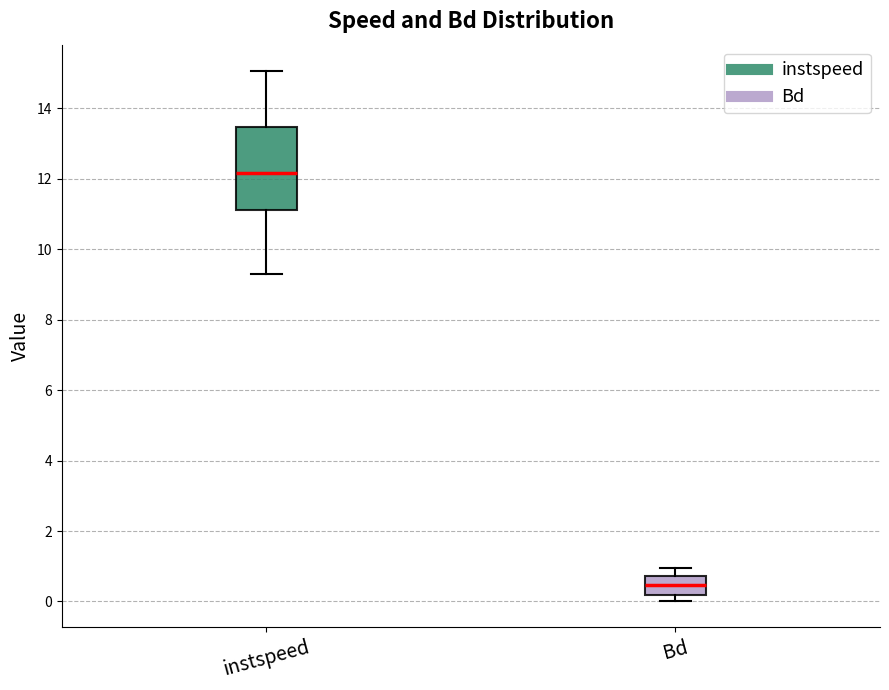

Where does the lower whisker of the box for instspeed end on the y-axis? The values are not printed on the chart, so give them approximately, as read against the axis.

9.2